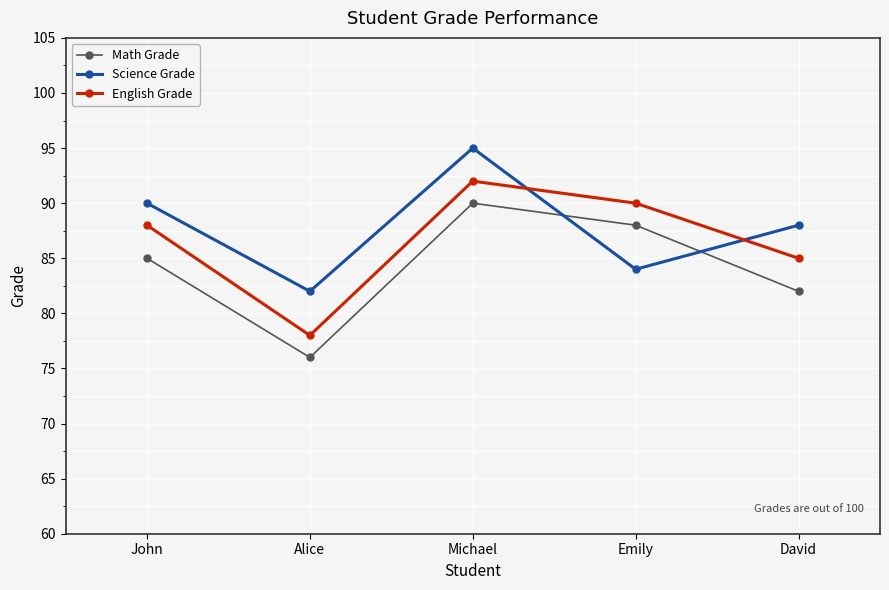

Is it true that Math Grade equals 54 at David?

False